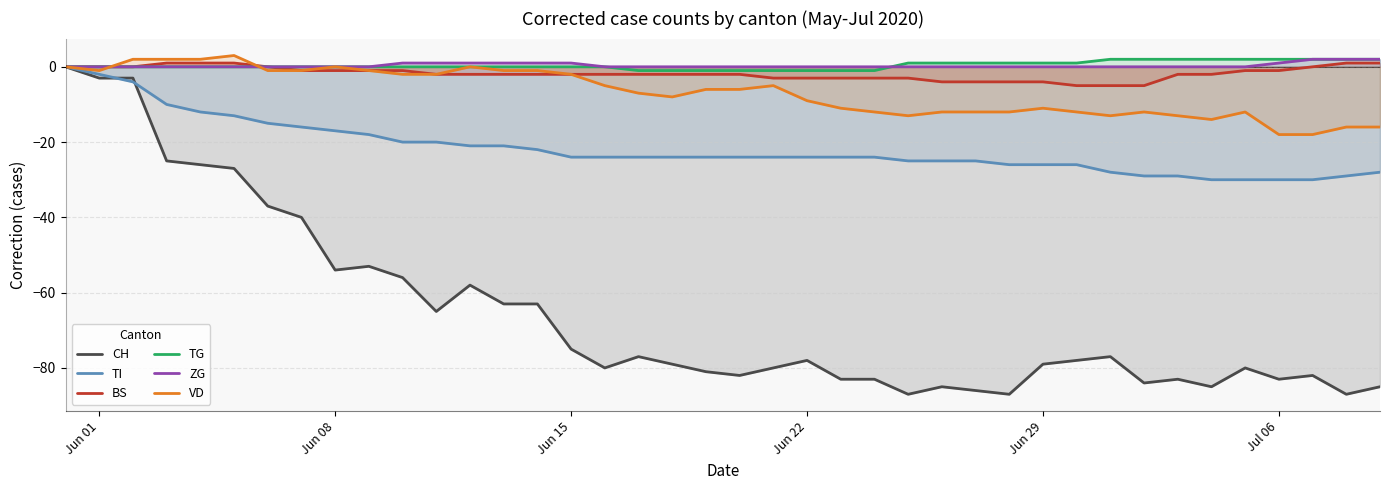

What are all the series names shown in the legend?

CH, TI, BS, TG, ZG, VD